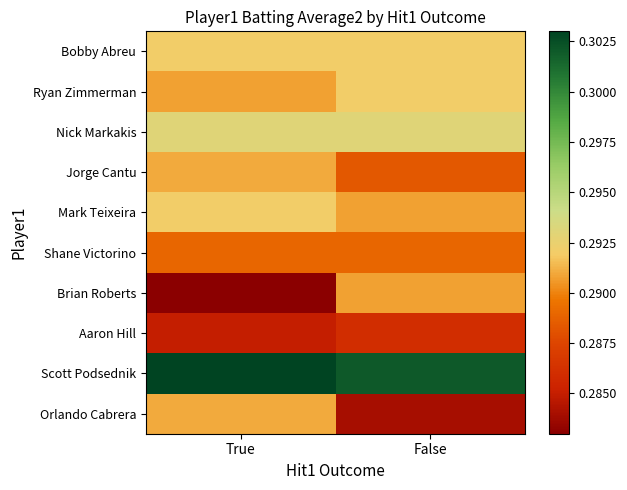

At True, list the series in order from smallest to largest.

Brian Roberts, Aaron Hill, Shane Victorino, Ryan Zimmerman, Jorge Cantu, Orlando Cabrera, Bobby Abreu, Mark Teixeira, Nick Markakis, Scott Podsednik